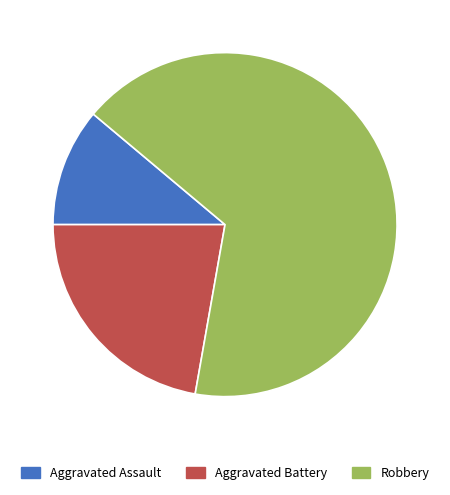

Combined, do Aggravated Battery and Aggravated Assault account for over 50%?

No